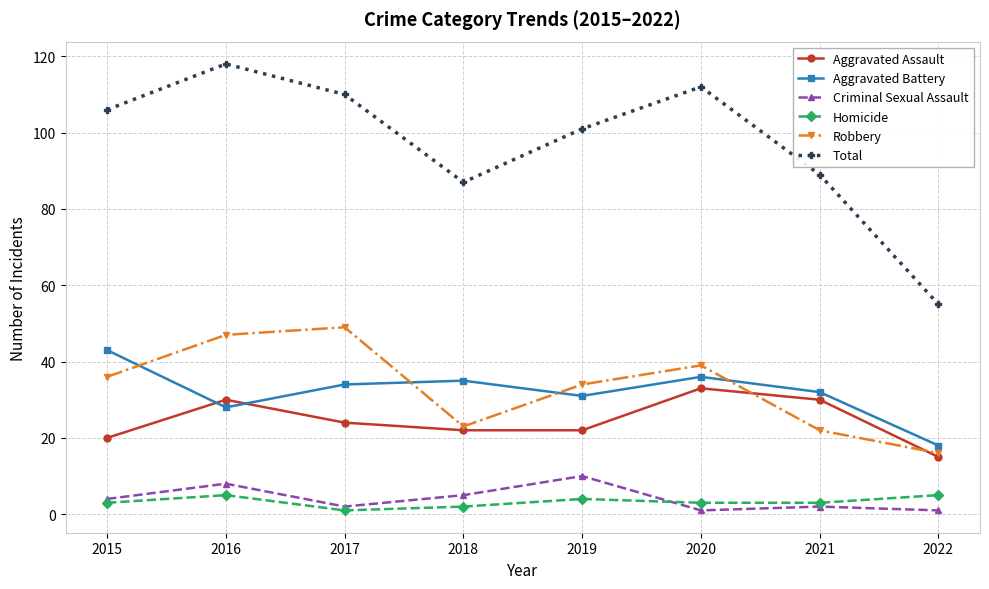

How many data points in Criminal Sexual Assault are less than 4?

4